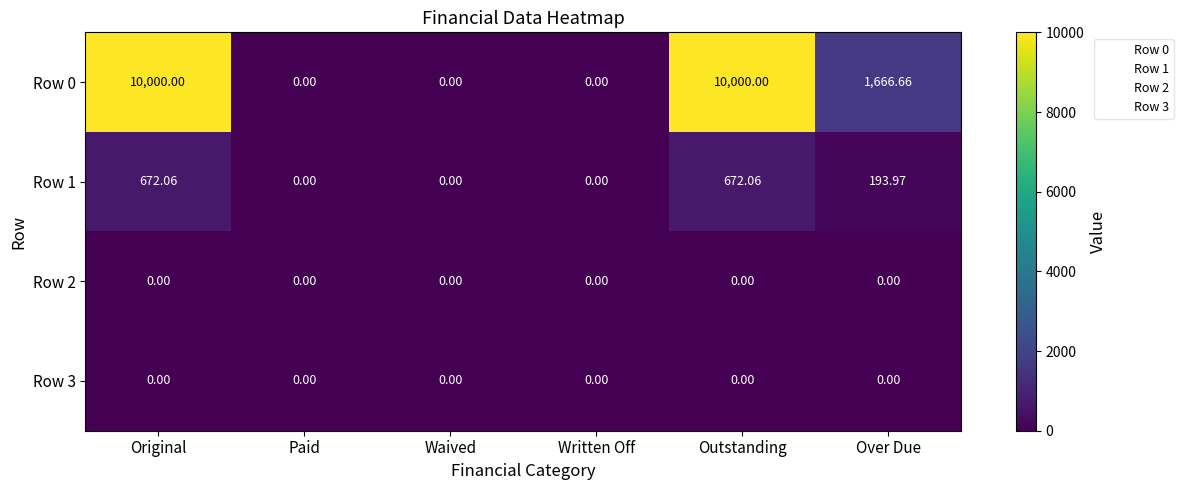

At which label is Row 1 closest to 336?

Over Due